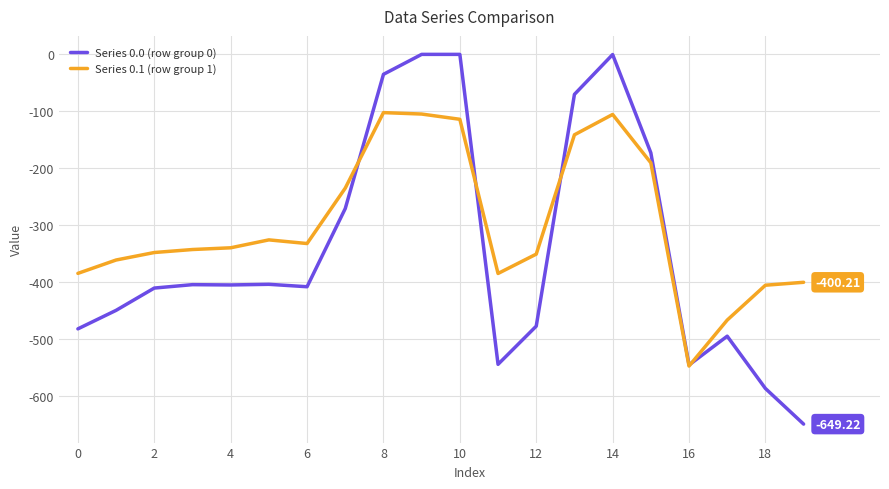

Which series has the largest total across all categories?

Series 0.1 (row group 1)